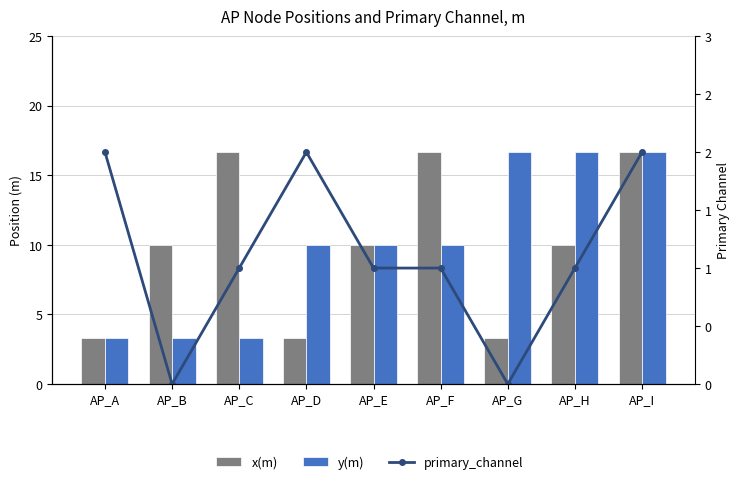

What is the total value across all series at AP_F?

27.7